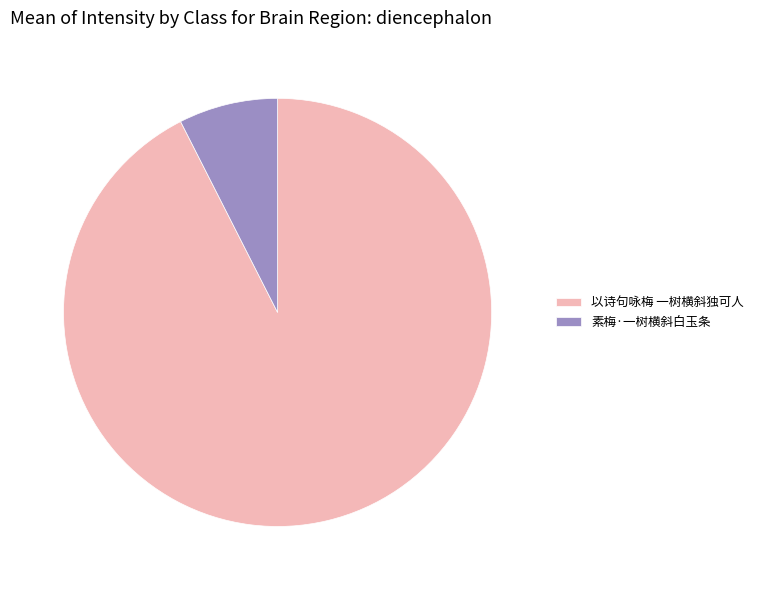

What is the smallest slice in the pie chart?

素梅·一树横斜白玉条